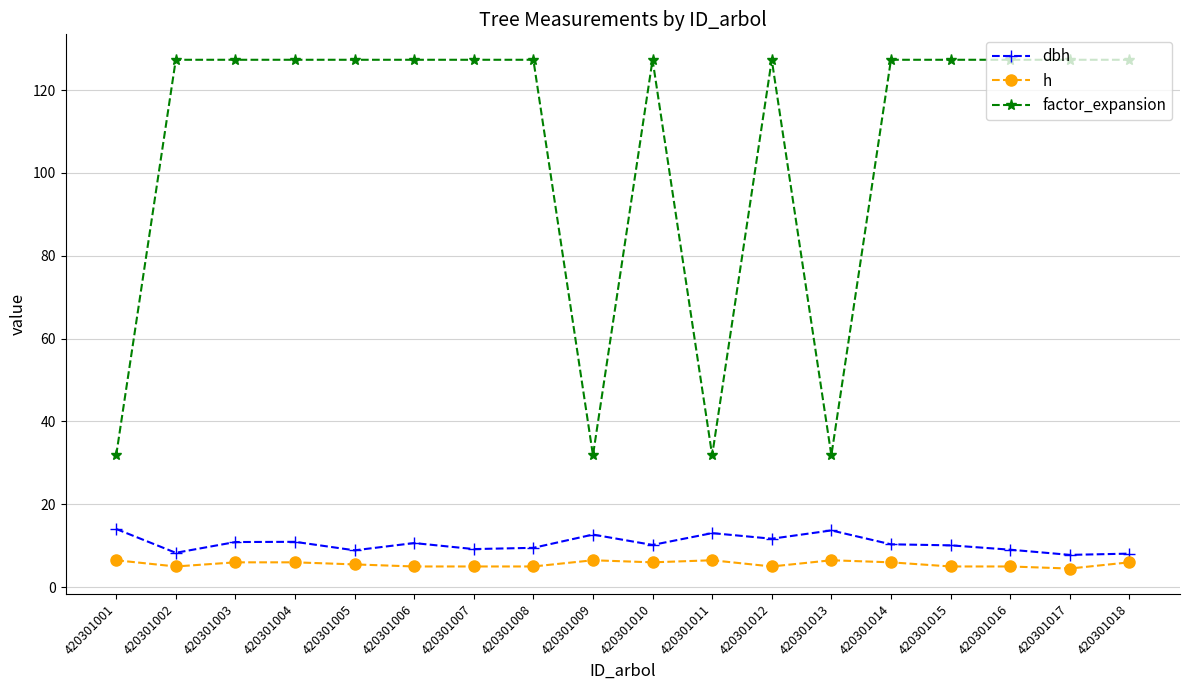

Does the chart display data point markers on the line(s)?

Yes